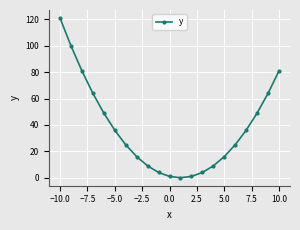

True or false: there are more than 1 points higher than both neighbors.

False